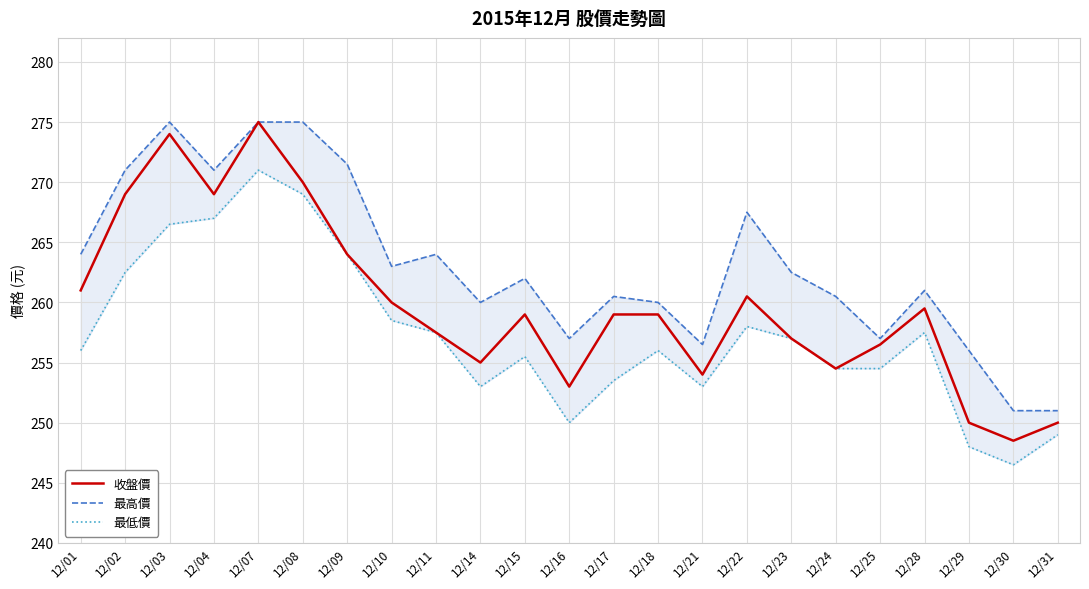

How many values in the 收盤價 series are below 259?

10